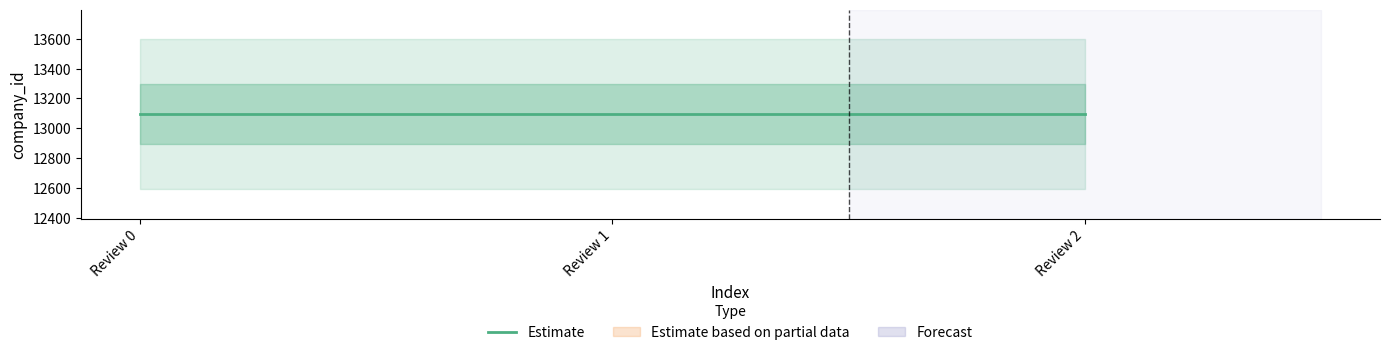

At Review 0, list the series in order from largest to smallest.

Estimate, Estimate based on partial data, Forecast